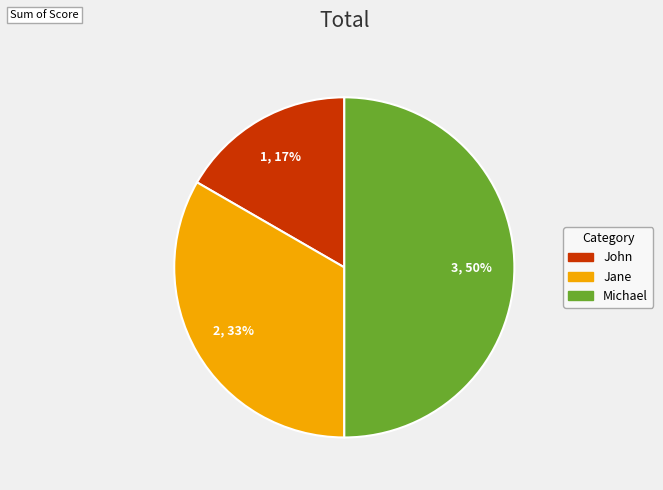

What is the smallest slice in the pie chart?

John